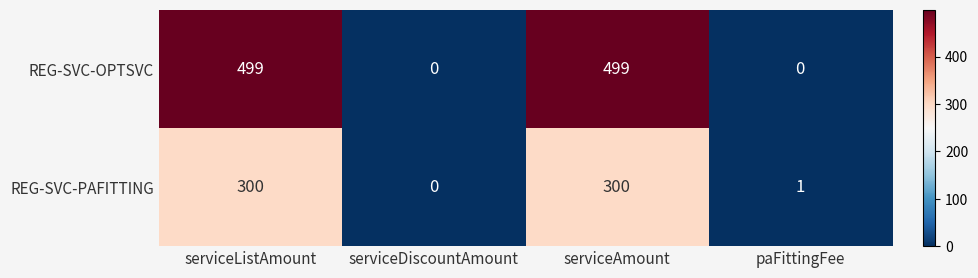

Count the number of categories in the chart.

4